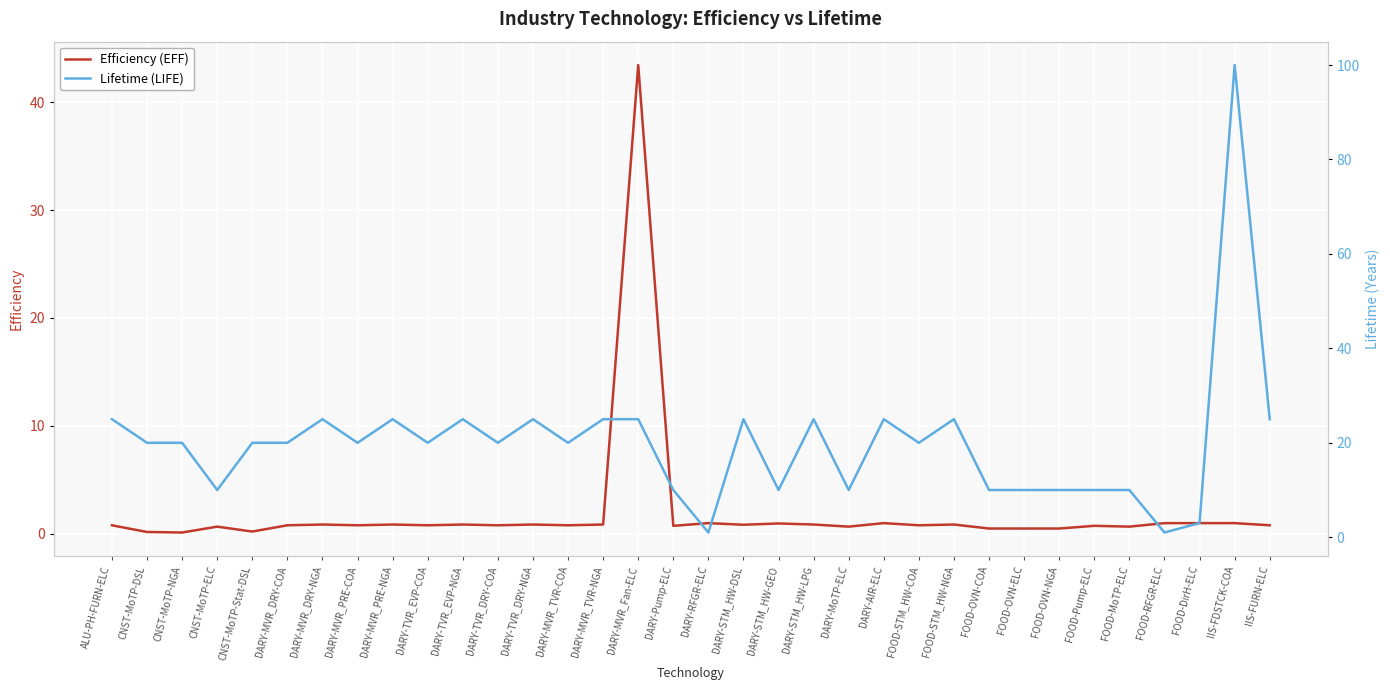

The value of Efficiency (EFF) at DARY-STM_HW-GEO is 0.5. True or false?

False